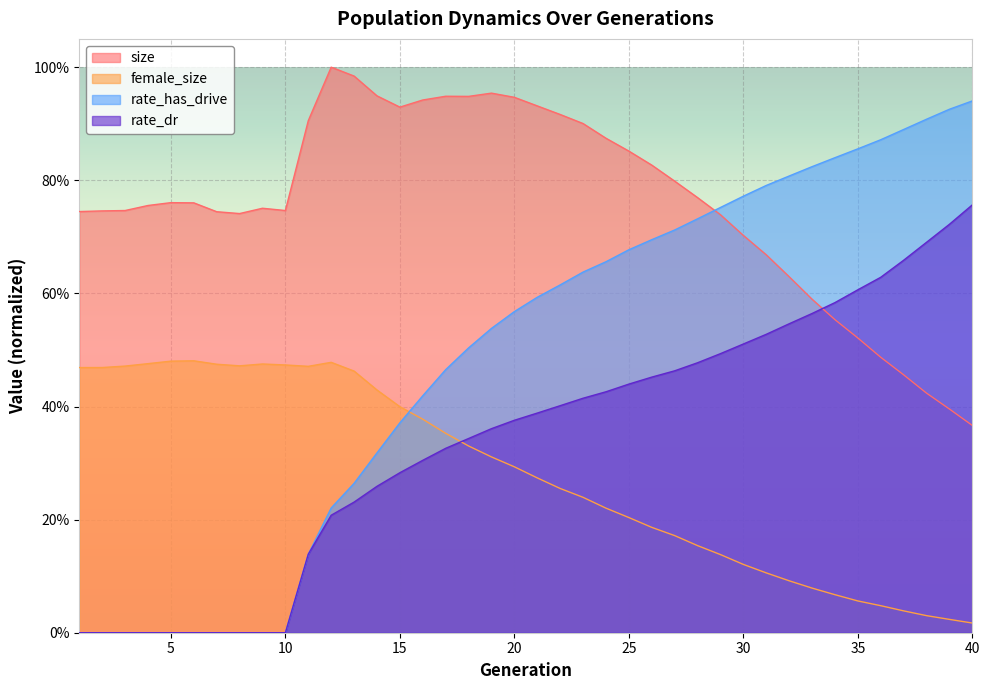

What is the value of the rate_has_drive point at the 17th from the left?

0.5